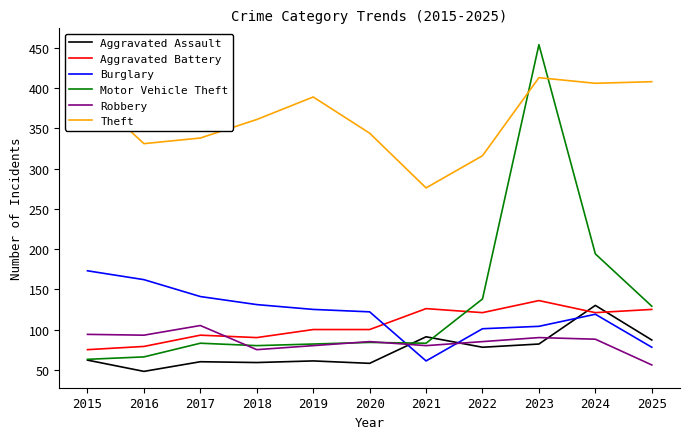

Which category has the highest value in the Burglary series?

2015